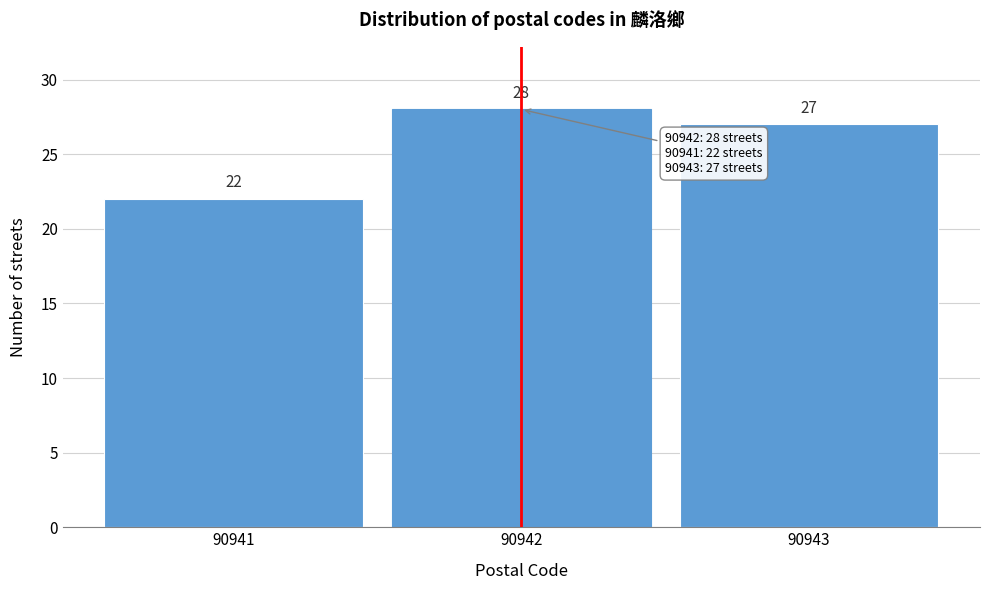

Reading left to right, transcribe all the data shown in this chart.

22	28	27